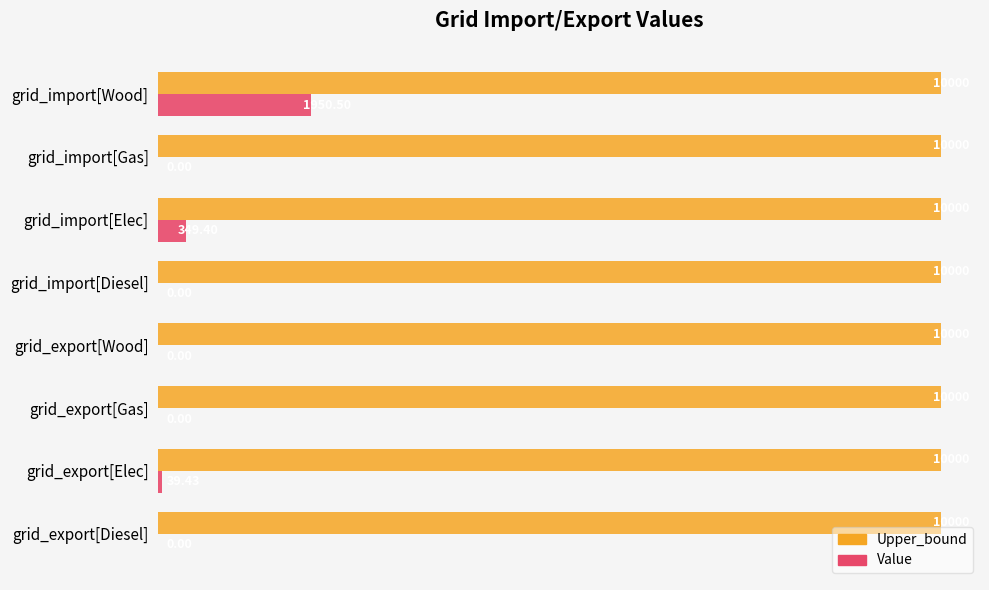

List the series in order of their overall mean, lowest first.

Value, Upper_bound